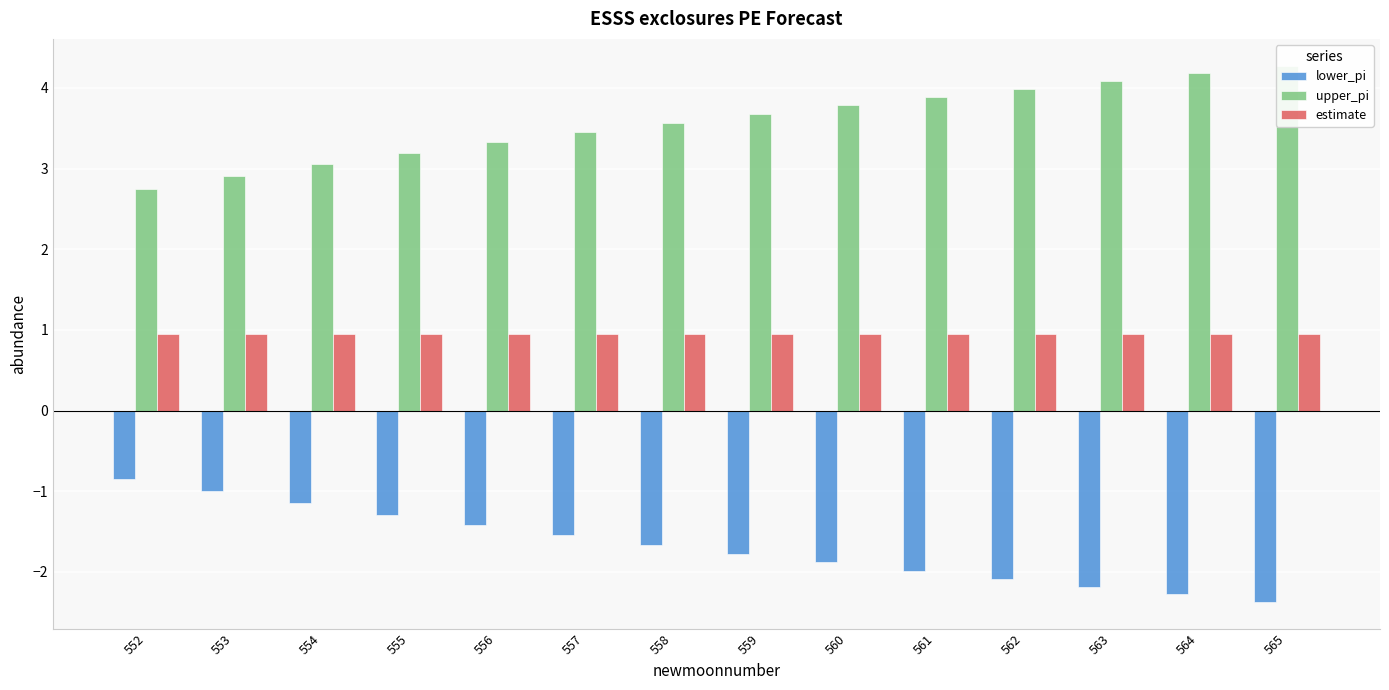

Reading left to right, transcribe all the data shown in this chart.

lower_pi: 552=-0.8	553=-1.0	554=-1.2	555=-1.3	556=-1.4	557=-1.5	558=-1.7	559=-1.8	560=-1.9	561=-2.0	562=-2.1	563=-2.2	564=-2.3	565=-2.4
upper_pi: 552=2.7	553=2.9	554=3.1	555=3.2	556=3.3	557=3.4	558=3.6	559=3.7	560=3.8	561=3.9	562=4.0	563=4.1	564=4.2	565=4.3
estimate: 552=1.0	553=1.0	554=1.0	555=1.0	556=1.0	557=1.0	558=1.0	559=1.0	560=1.0	561=1.0	562=1.0	563=1.0	564=1.0	565=1.0